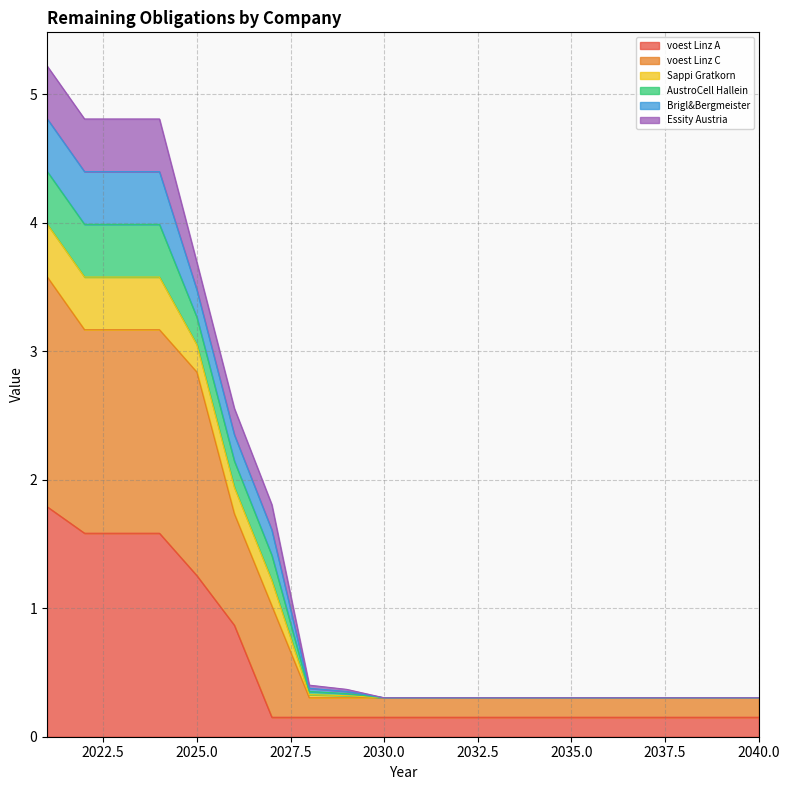

True or false: voest Linz A has more than 1 points higher than both neighbors.

True